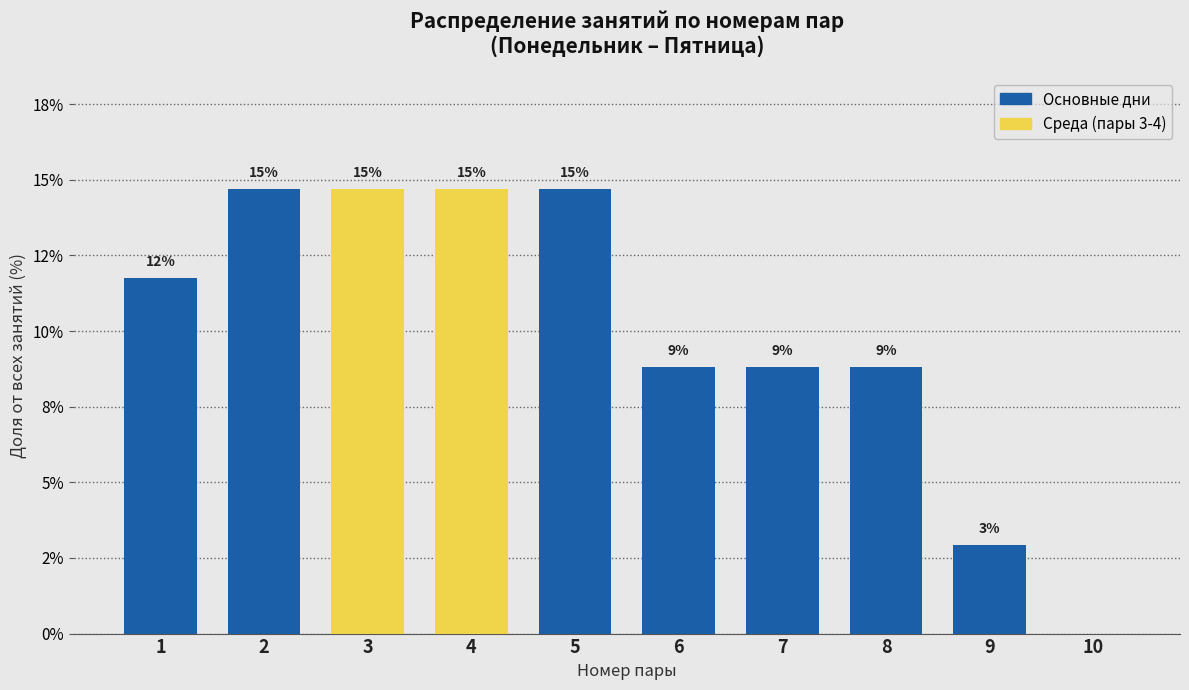

Are the bars horizontal?

No